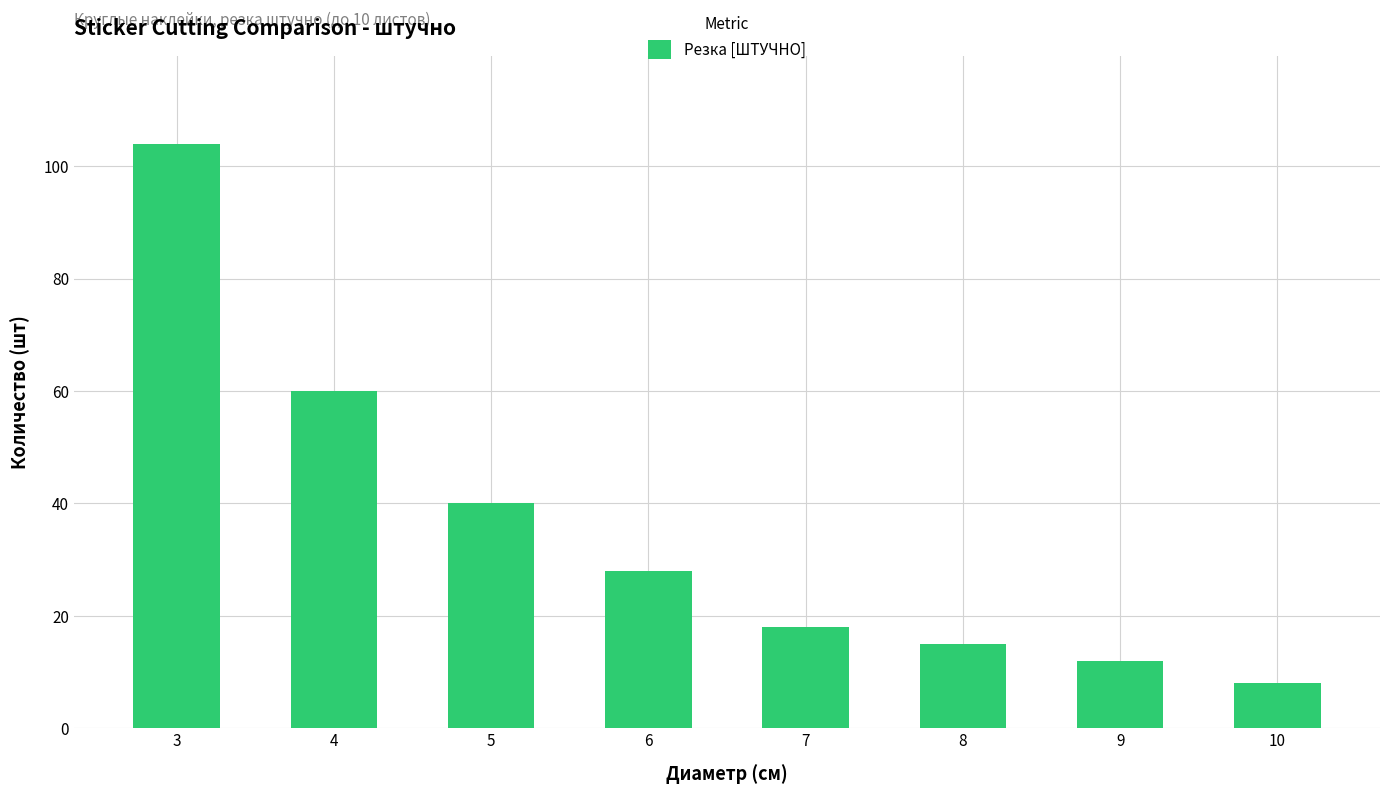

What is the difference between the second highest and second lowest values?

48